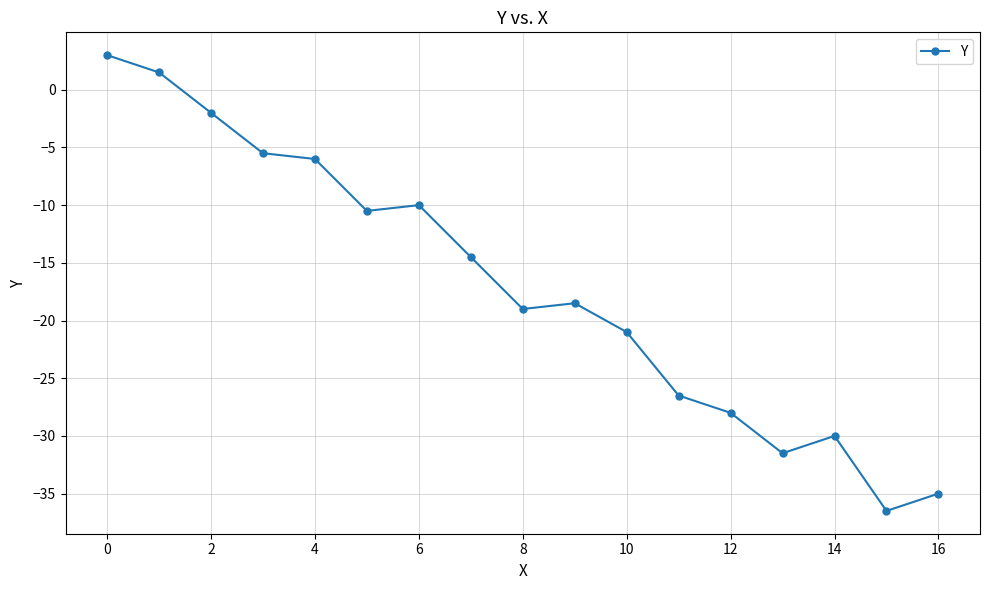

What is the value of the 16th point from the left?

-36.5